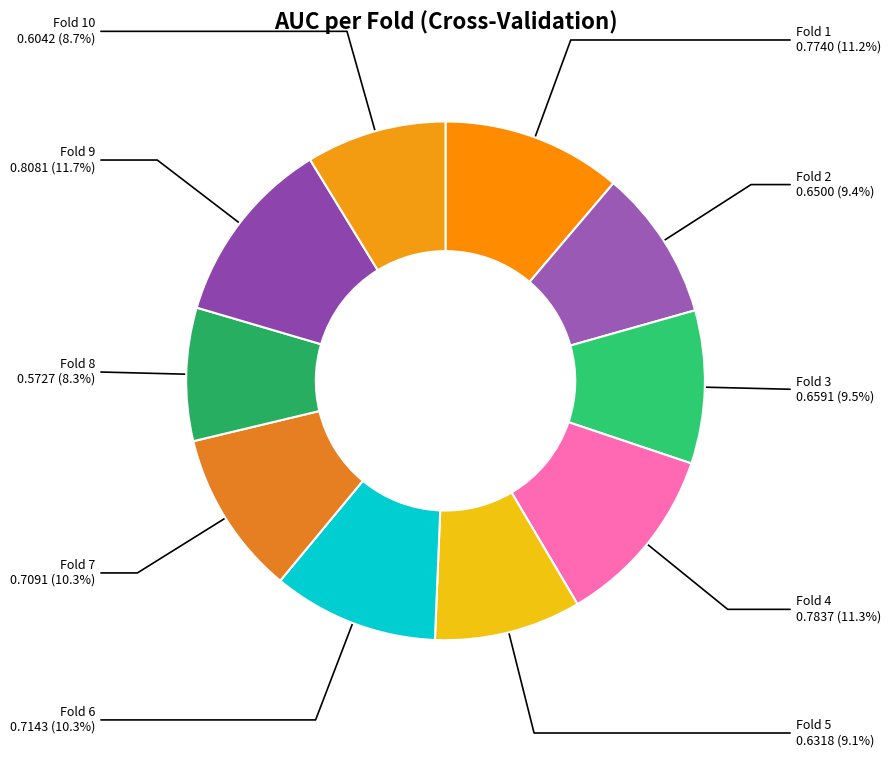

How many slices are in this pie chart?

10